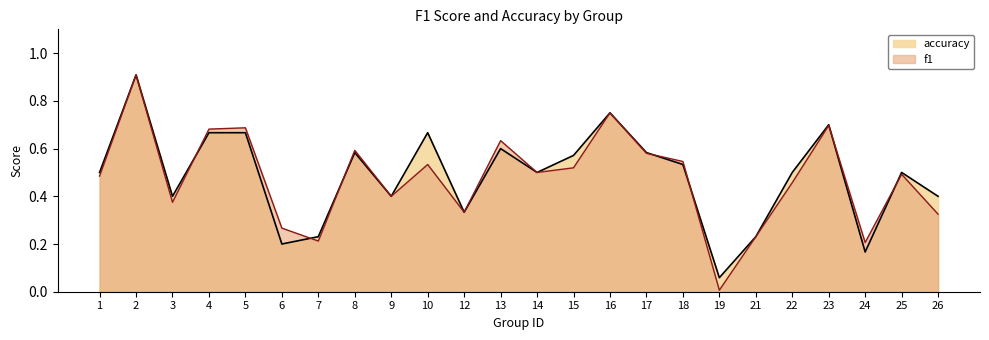

Reading left to right, list all the values displayed in this chart.

f1: 1=0.5	2=0.9	3=0.4	4=0.7	5=0.7	6=0.3	7=0.2	8=0.6	9=0.4	10=0.5	12=0.3	13=0.6	14=0.5	15=0.5	16=0.8	17=0.6	18=0.5	19=0.0	21=0.2	22=0.5	23=0.7	24=0.2	25=0.5	26=0.3
accuracy: 1=0.5	2=0.9	3=0.4	4=0.7	5=0.7	6=0.2	7=0.2	8=0.6	9=0.4	10=0.7	12=0.3	13=0.6	14=0.5	15=0.6	16=0.8	17=0.6	18=0.5	19=0.1	21=0.2	22=0.5	23=0.7	24=0.2	25=0.5	26=0.4